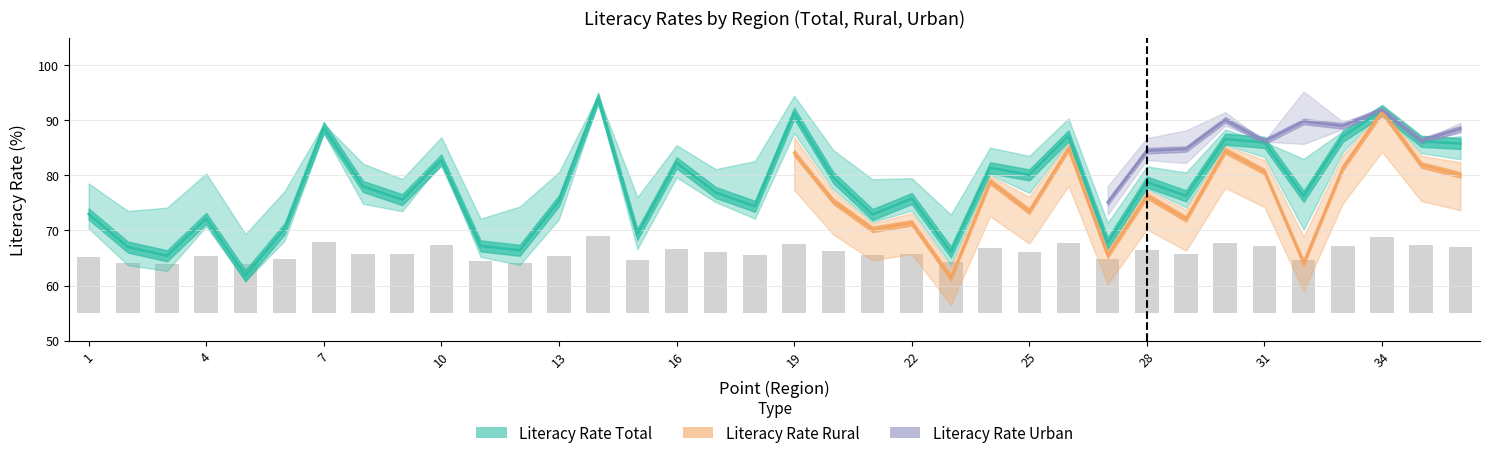

What is the difference between the maximum and second lowest values in the LITERACY RATE TOTAL series?

28.6